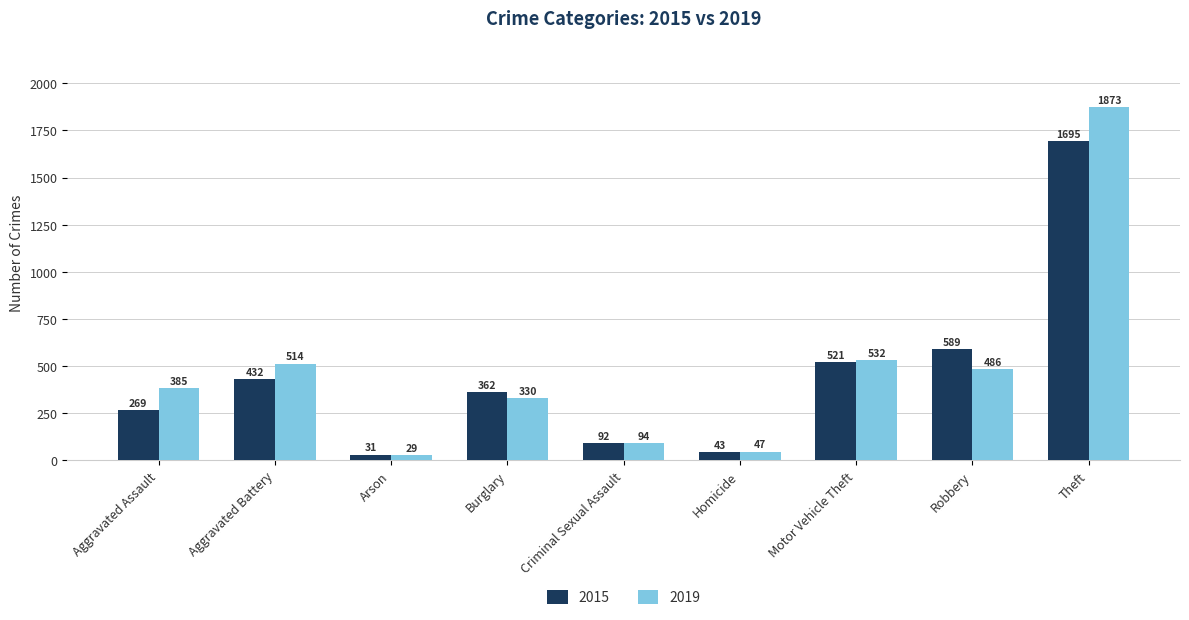

Reading left to right, extract all data points from this chart.

2015: 269	432	31	362	92	43	521	589	1695
2019: 385	514	29	330	94	47	532	486	1873